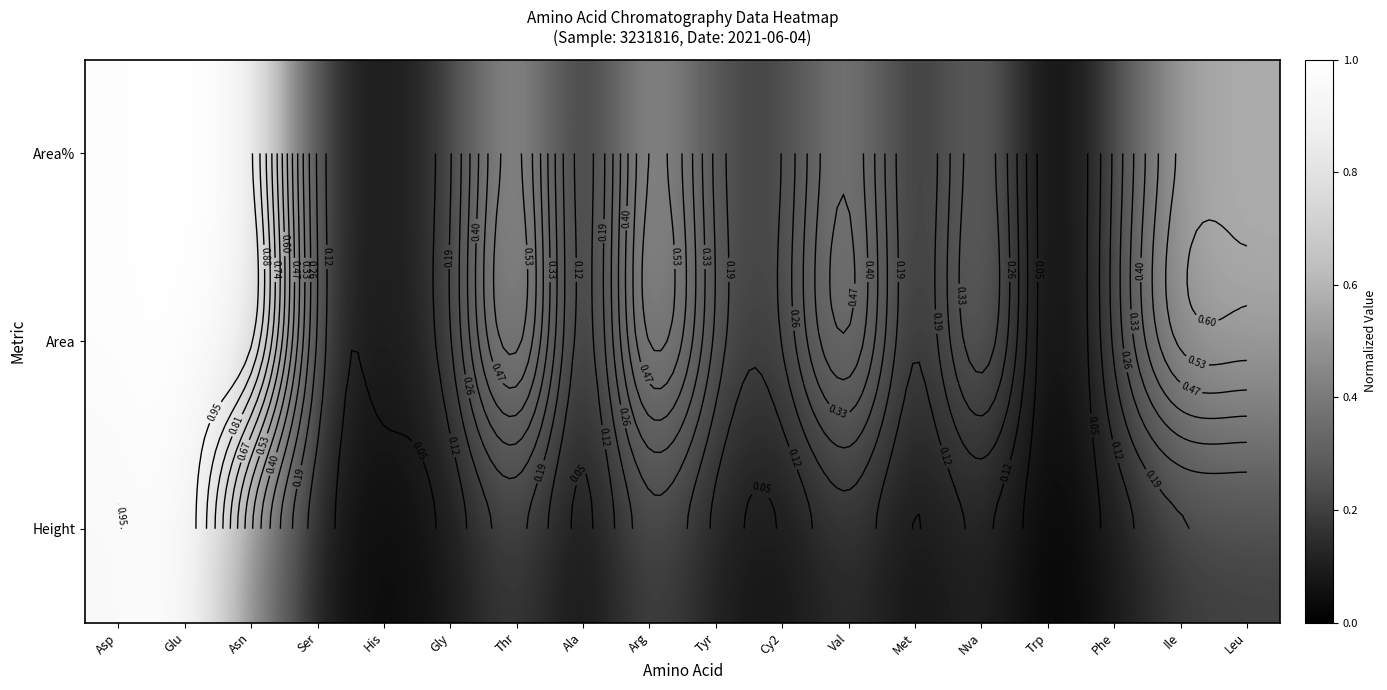

At His, list the series in order from smallest to largest.

Height, Area, Area%